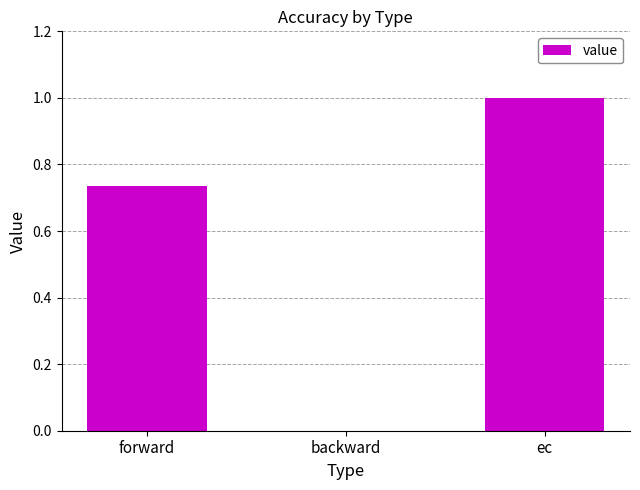

How many values are between 0 and 1?

3